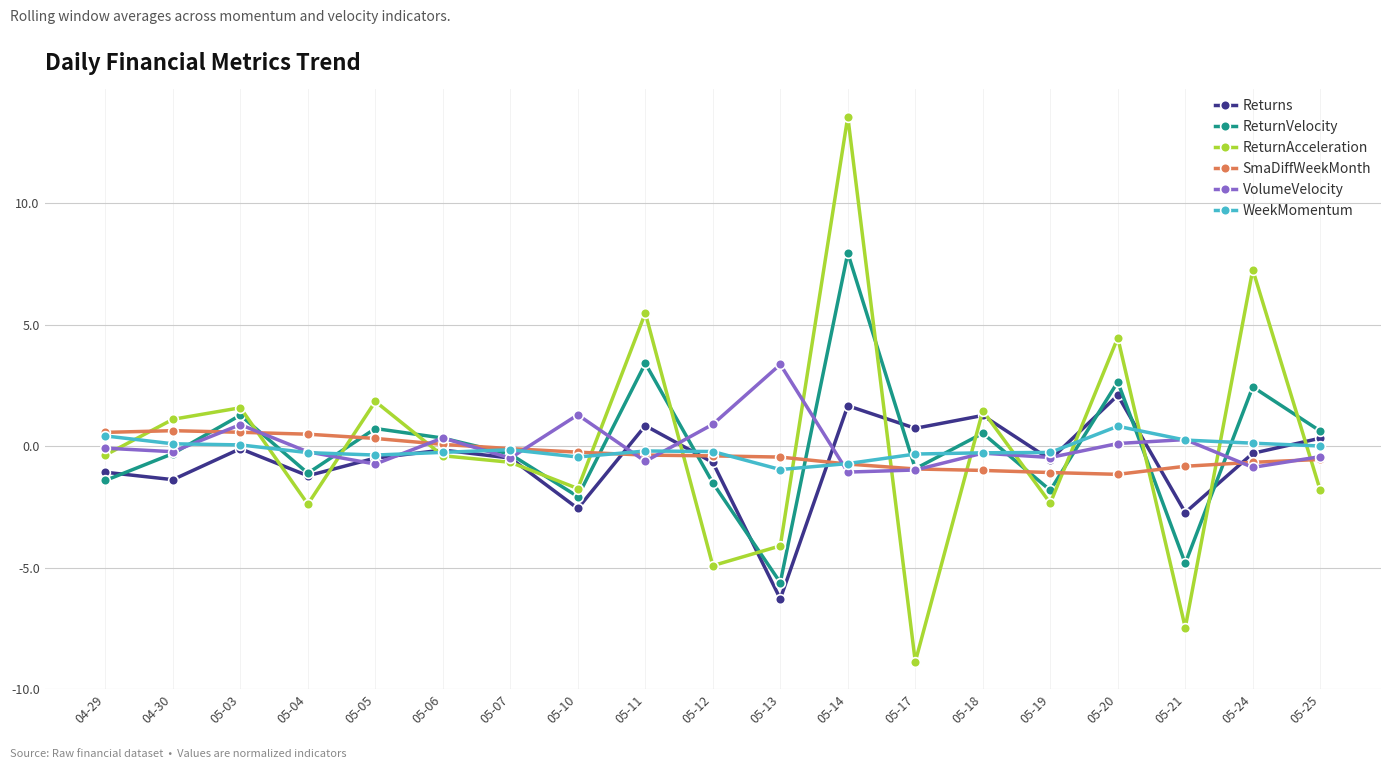

The ReturnAcceleration series shows -0.7 at 05-07. True or false?

True